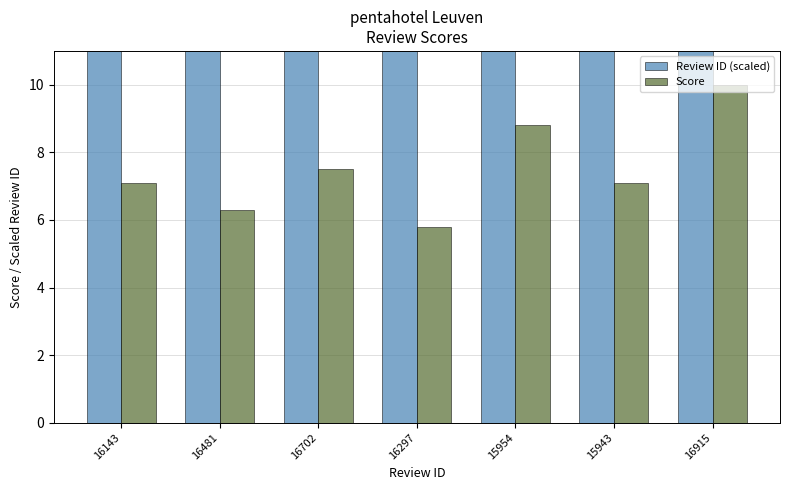

Is it true that Review ID (scaled) equals 93.0 at 16915?

True